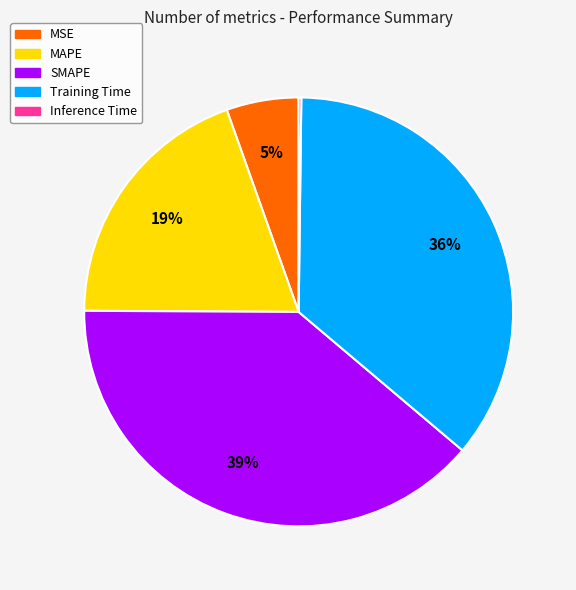

Is MAPE the majority of the pie?

No